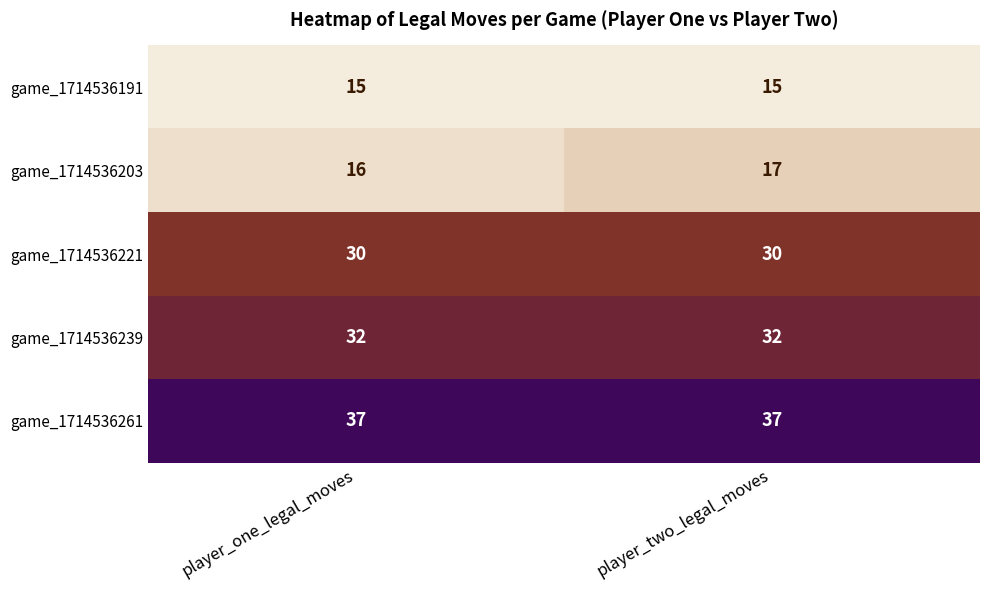

Reading left to right, transcribe all the data shown in this chart.

game_1714536191: 15	15
game_1714536203: 16	17
game_1714536221: 30	30
game_1714536239: 32	32
game_1714536261: 37	37